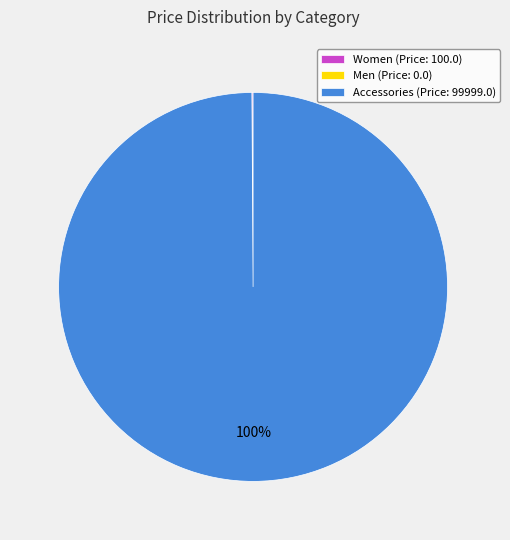

To the nearest percent, what is the difference between the largest and smallest slice percentages?

100%